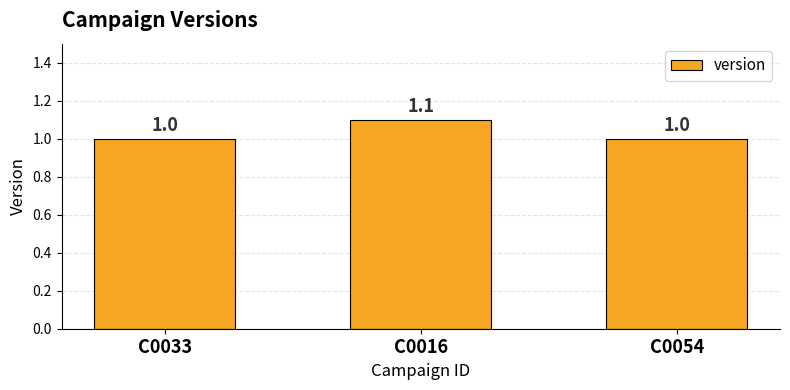

Count the number of values greater than 1.

1